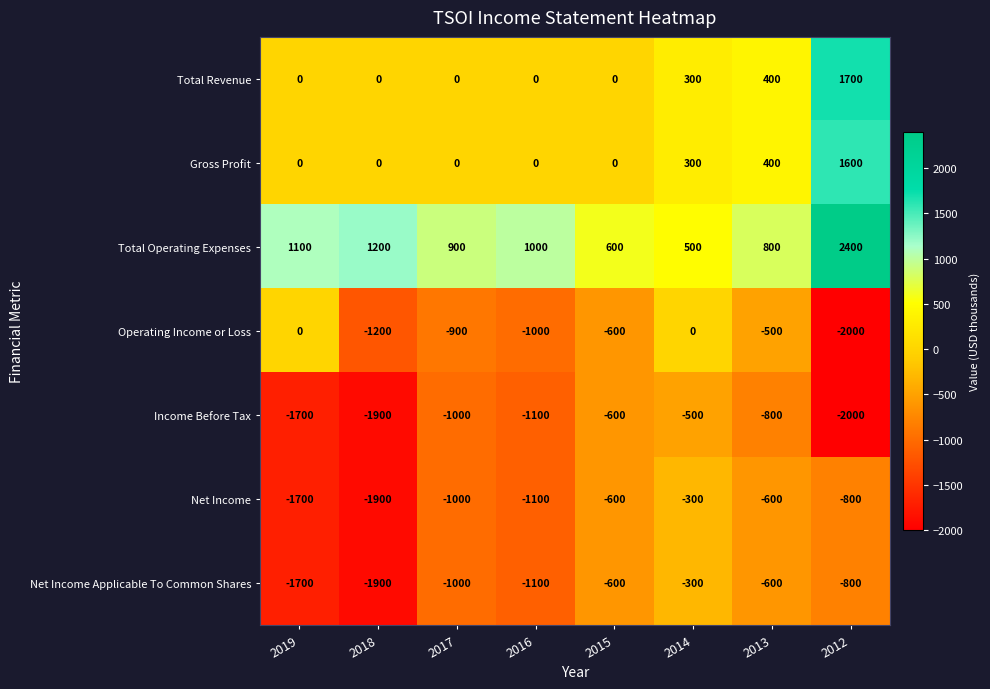

At which category is the sum across all series the highest?

2012